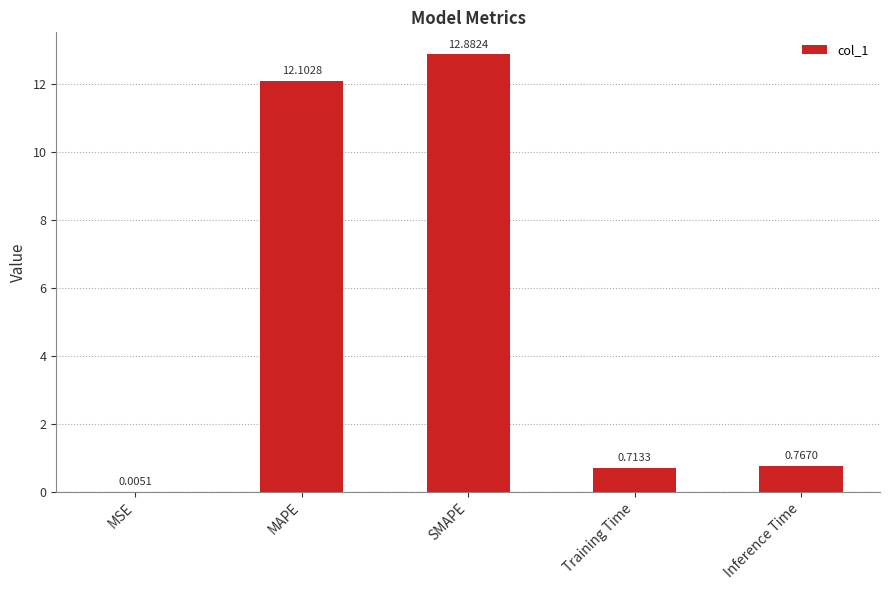

Where is the data nearest to the value 6?

Inference Time